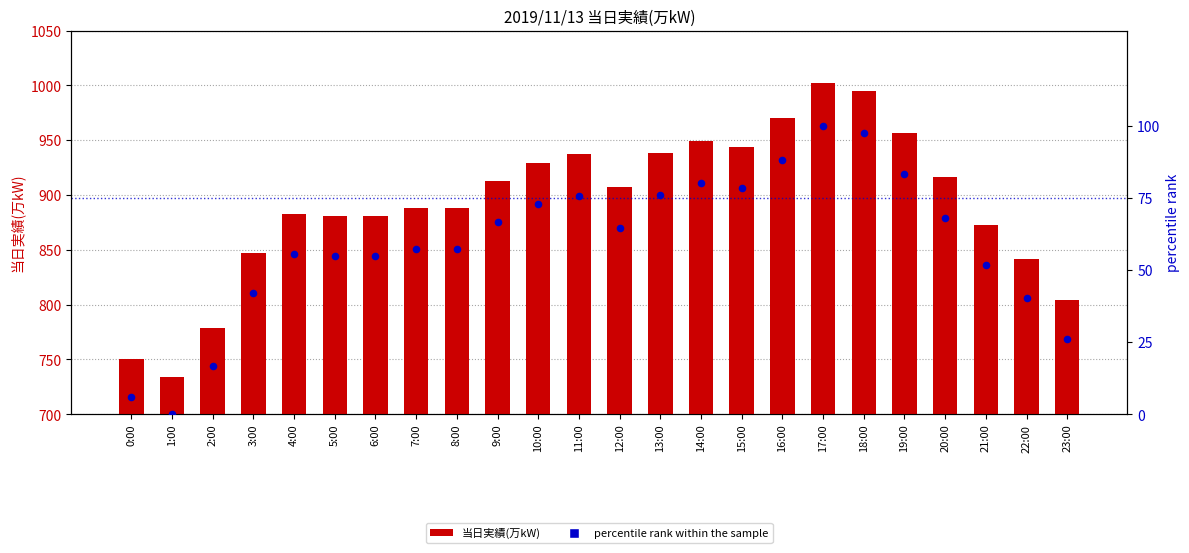

Which series has the widest spread of Y values?

当日実績(万kW)